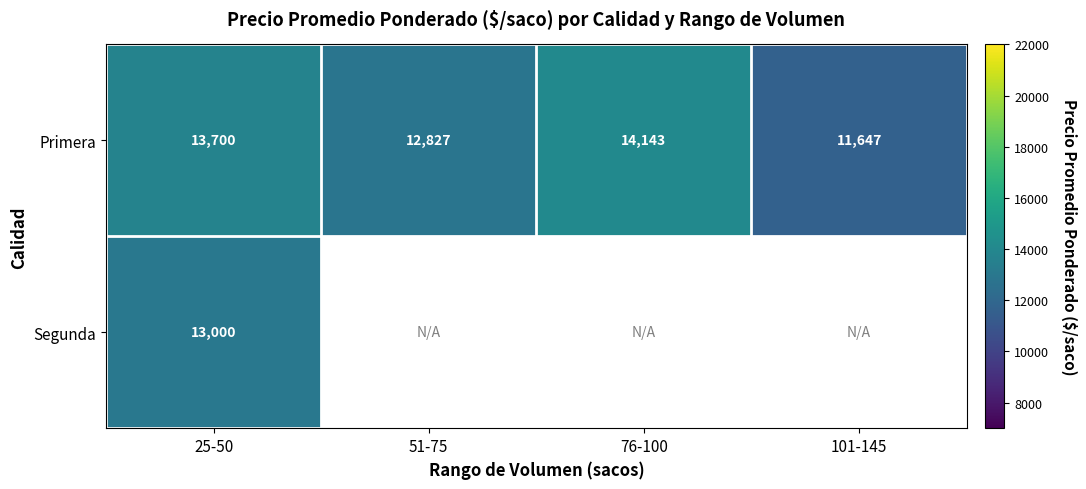

Rank the categories by Primera value from highest to lowest.

76-100, 25-50, 51-75, 101-145